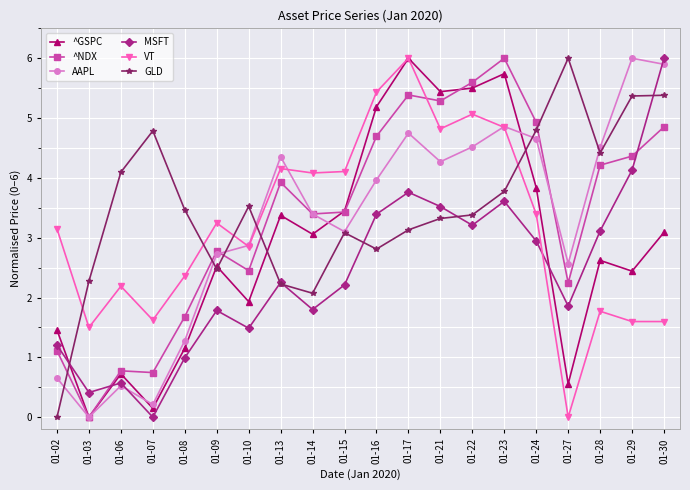

True or false: GLD has more than 2 interior local peaks.

True